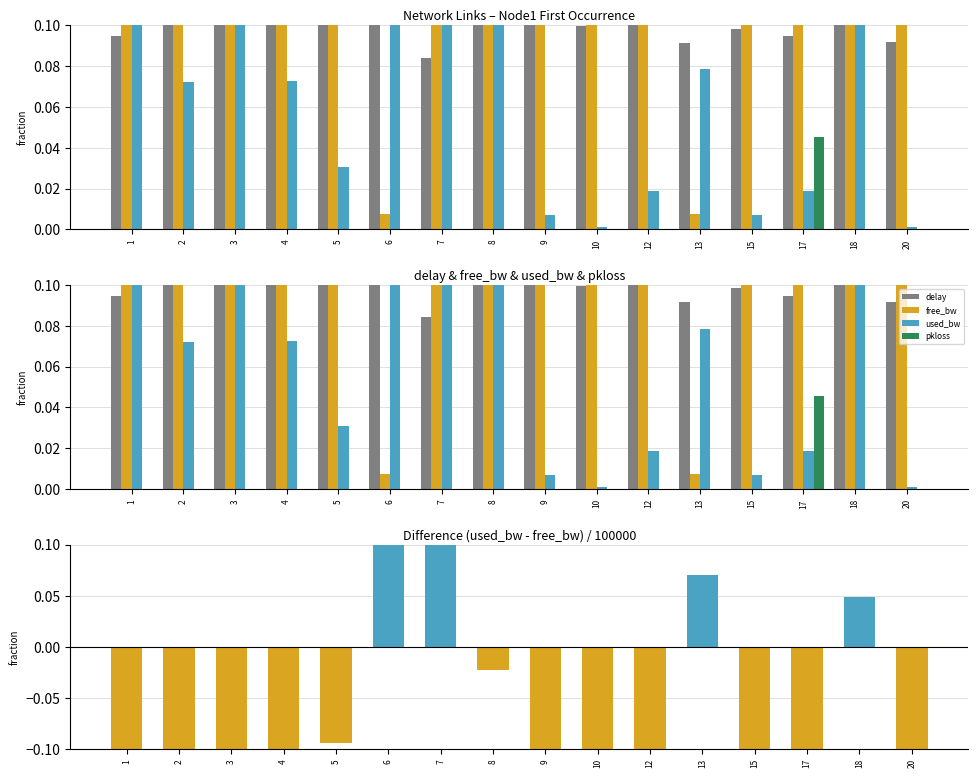

Does the chart contain stacked bars?

No